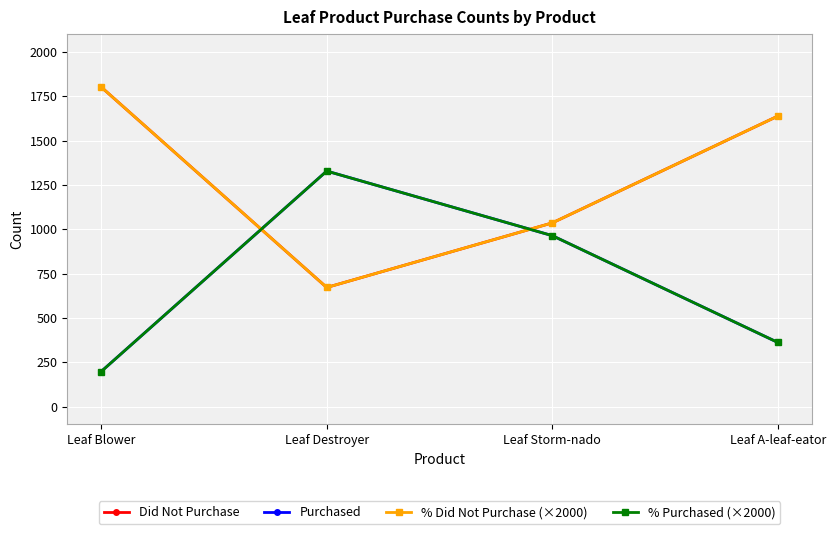

What is the sum of the Purchased values at Leaf Storm-nado and Leaf Destroyer?

2292